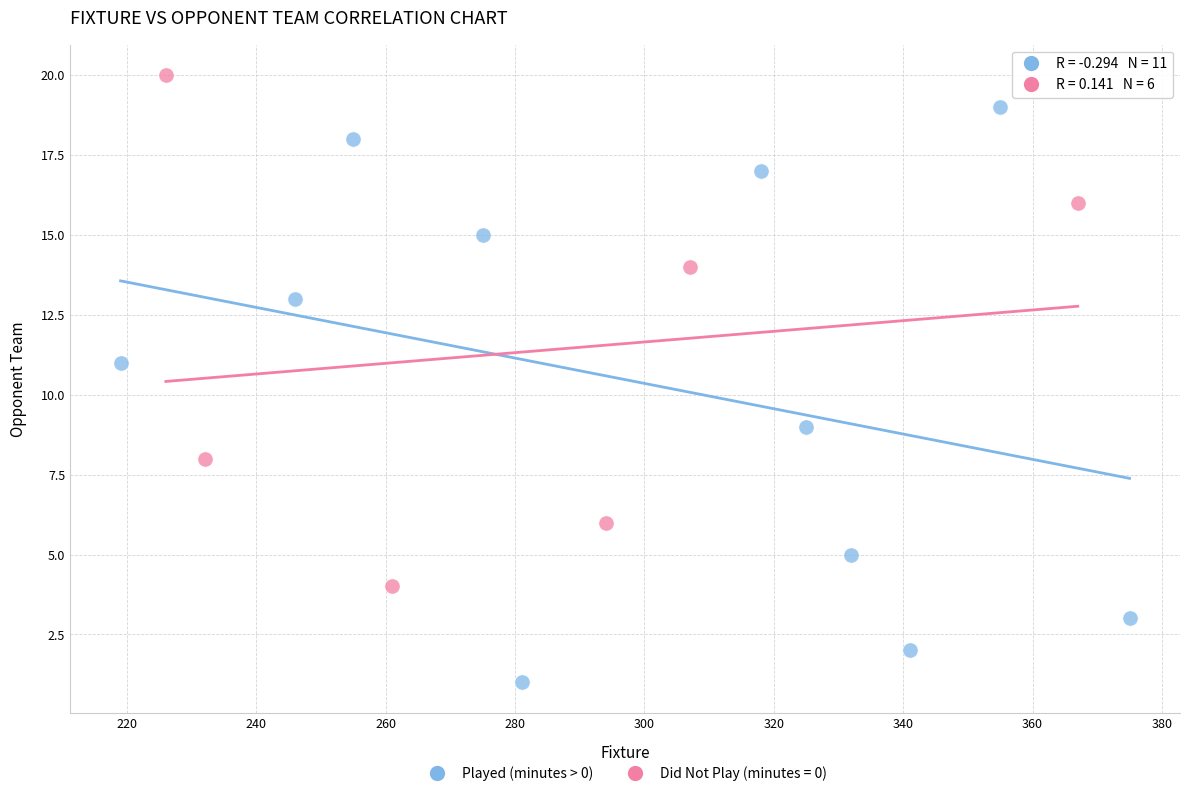

Which series contains the highest Y value?

Did Not Play (minutes = 0)